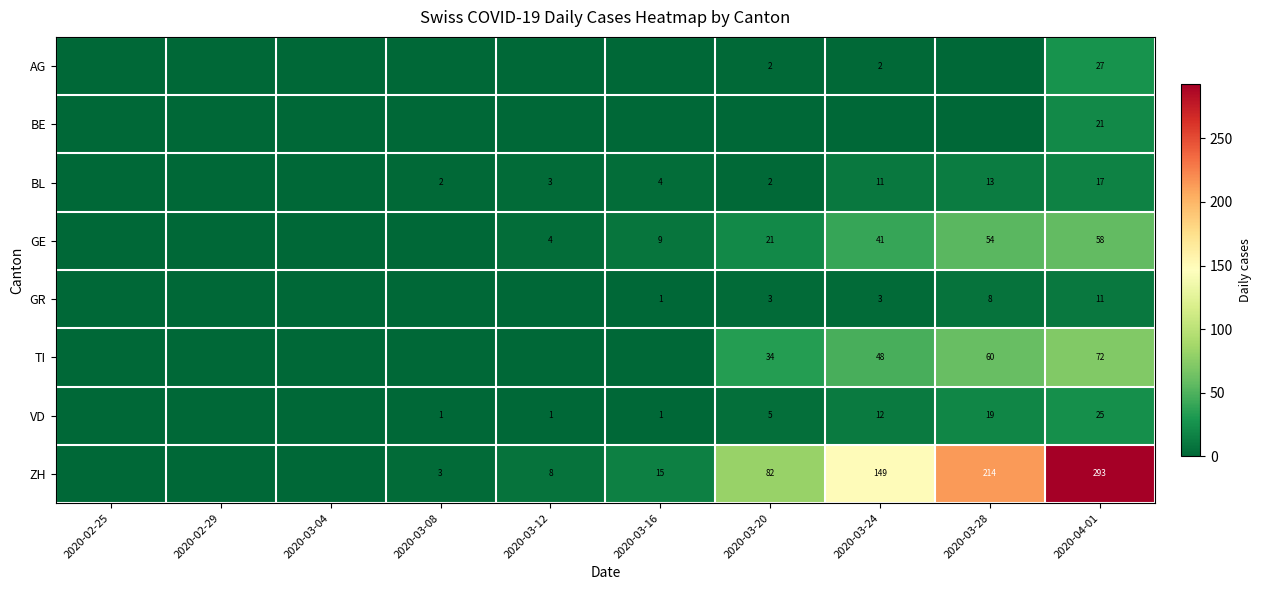

What is the sum of the GR values at 2020-03-16 and 2020-04-01?

12